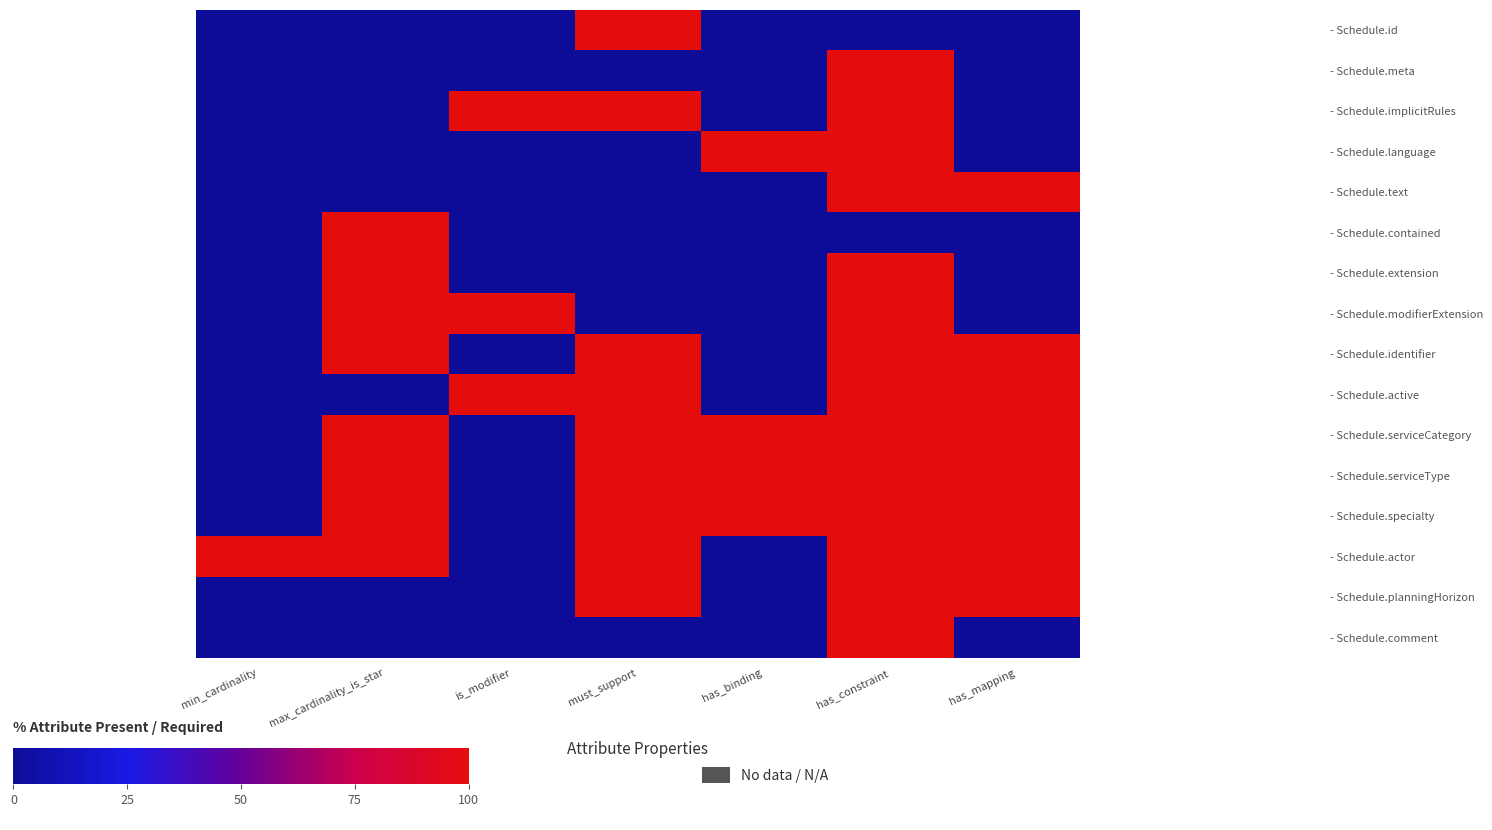

What is the total value across all series at has_mapping?

800